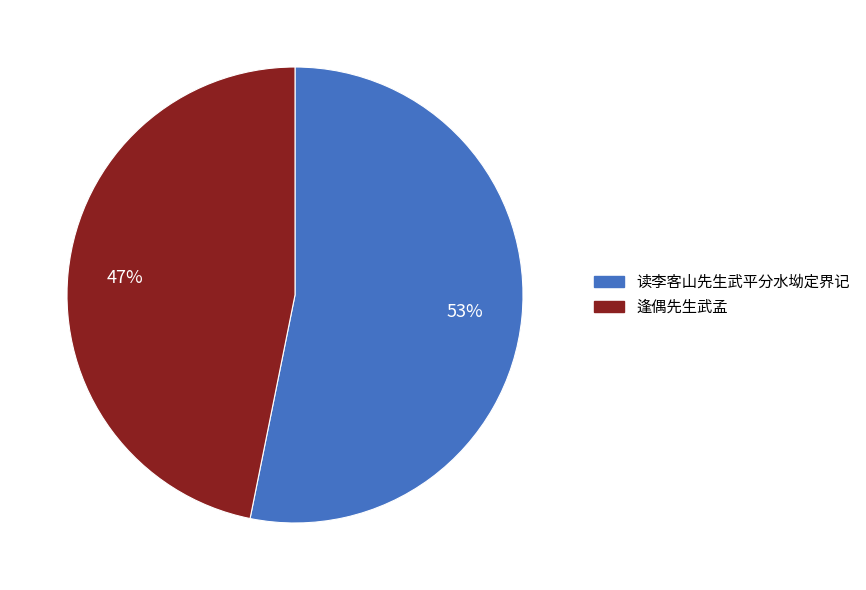

To the nearest percent, what portion does 逢偶先生武孟 represent?

47%